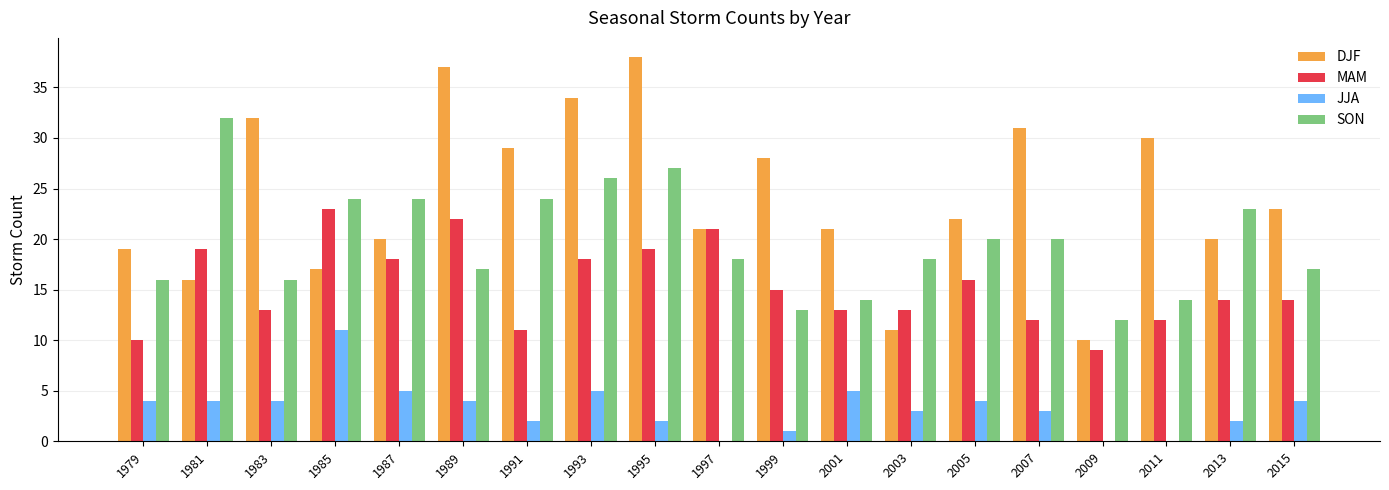

True or false: SON has a value of 26 at 1993.

True